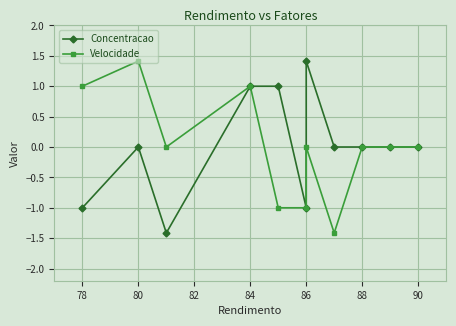

True or false: Concentracao and Velocidade intersect in this chart.

False